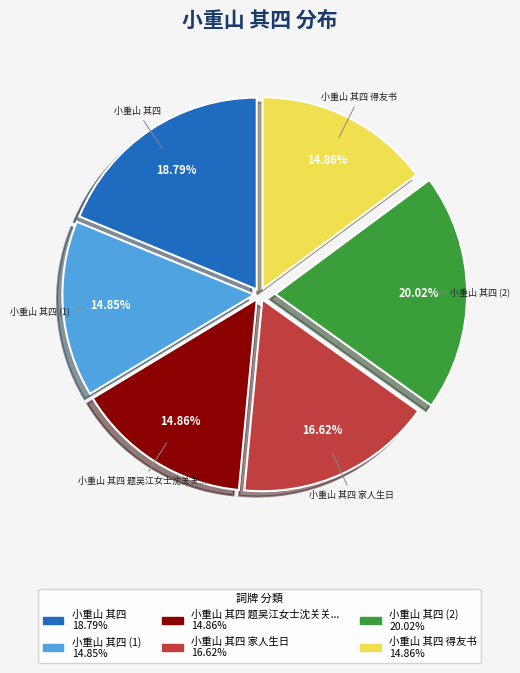

Is there a majority slice in this chart?

No